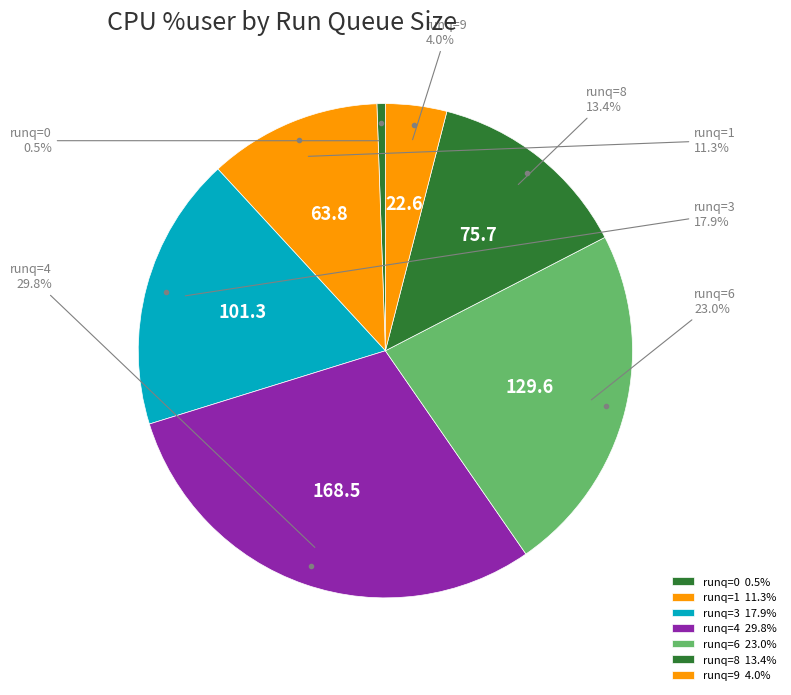

How many segments does this pie chart have?

7